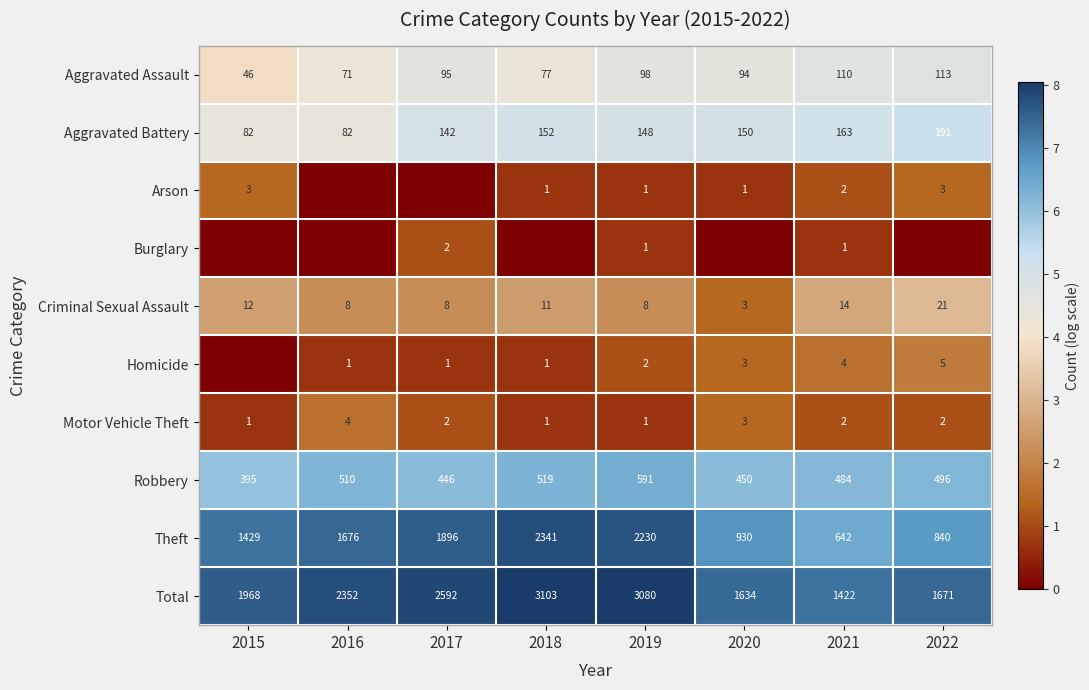

At which category does the chart reach its peak across all series?

2018